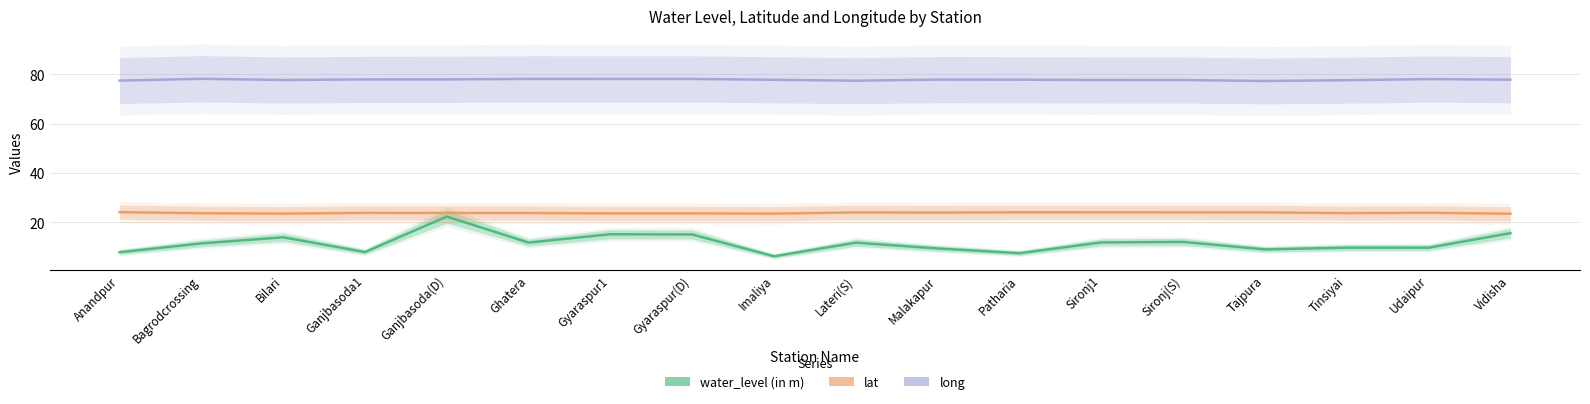

True or false: long and water_level (in m) cross at least once.

False